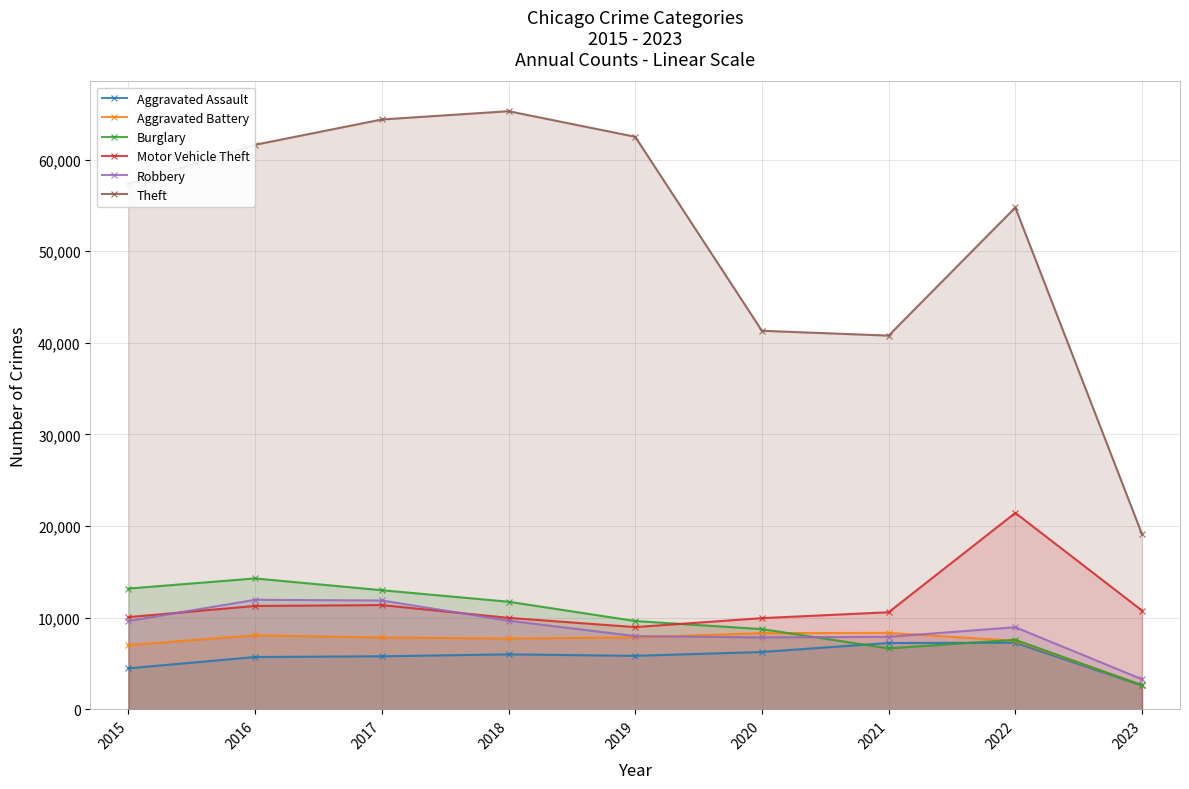

At 2023, list the series in order from smallest to largest.

Aggravated Assault, Burglary, Aggravated Battery, Robbery, Motor Vehicle Theft, Theft